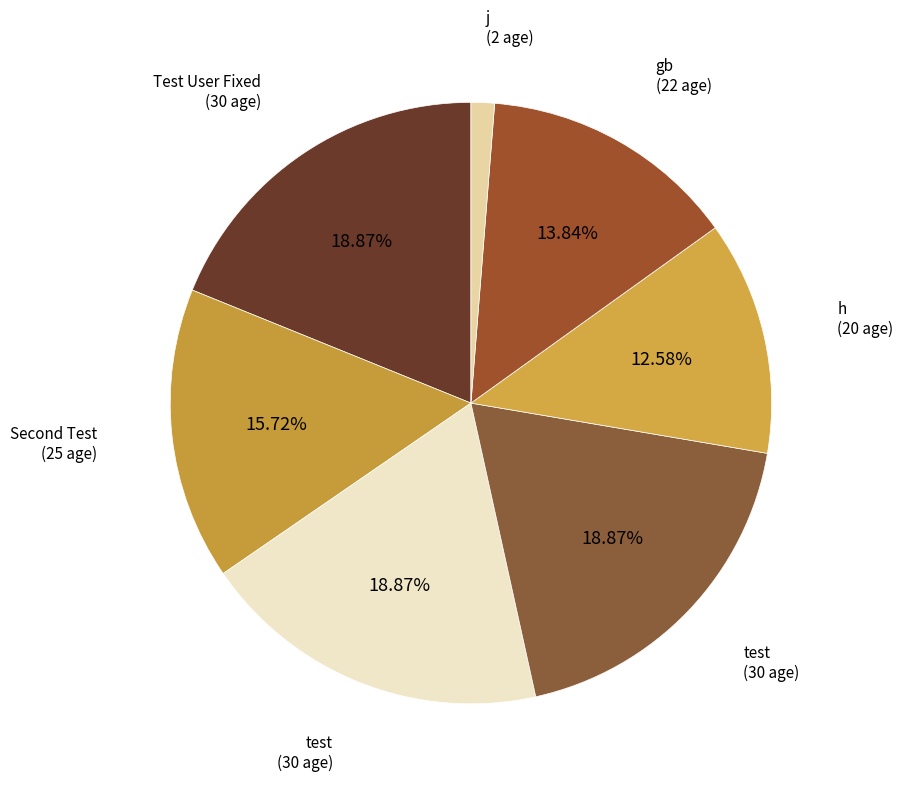

How many slices are in this pie chart?

7